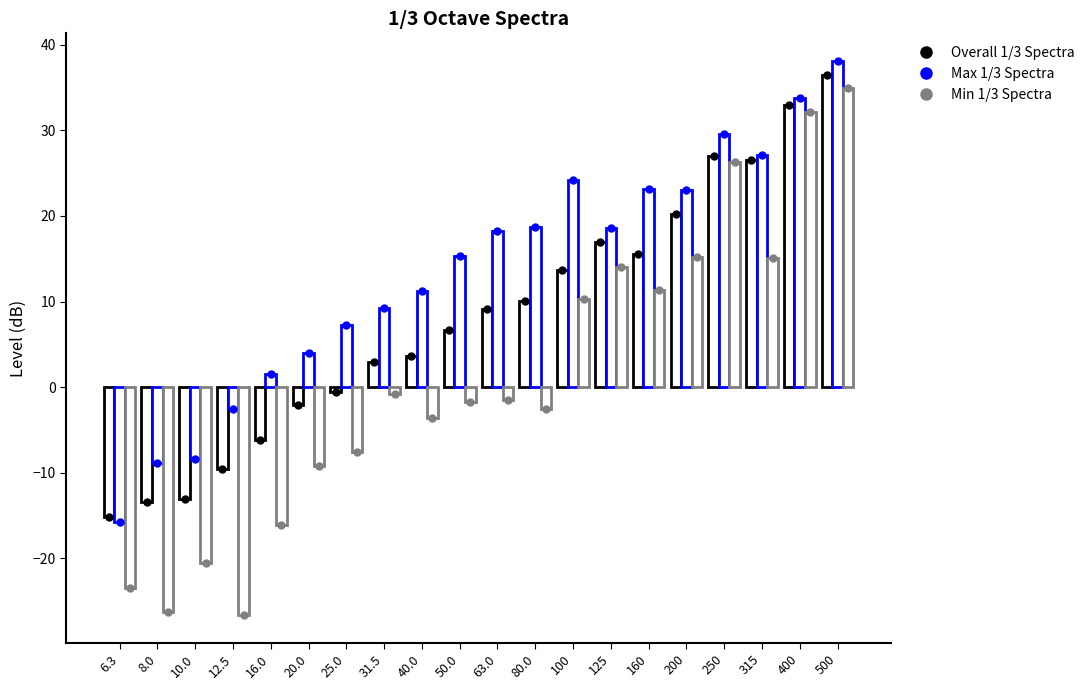

Reading left to right, transcribe all the data shown in this chart.

Overall 1/3 Spectra: 6.3=-15.2	8.0=-13.4	10.0=-13.1	12.5=-9.6	16.0=-6.2	20.0=-2.1	25.0=-0.6	31.5=2.9	40.0=3.6	50.0=6.6	63.0=9.1	80.0=10.1	100=13.7	125=16.9	160=15.5	200=20.3	250=27.0	315=26.5	400=32.9	500=36.5
Max 1/3 Spectra: 6.3=-15.7	8.0=-8.9	10.0=-8.4	12.5=-2.6	16.0=1.6	20.0=3.9	25.0=7.3	31.5=9.3	40.0=11.2	50.0=15.3	63.0=18.3	80.0=18.7	100=24.2	125=18.6	160=23.1	200=23.0	250=29.6	315=27.1	400=33.8	500=38.1
Min 1/3 Spectra: 6.3=-23.5	8.0=-26.3	10.0=-20.5	12.5=-26.7	16.0=-16.2	20.0=-9.2	25.0=-7.5	31.5=-0.8	40.0=-3.6	50.0=-1.8	63.0=-1.5	80.0=-2.5	100=10.3	125=14.0	160=11.3	200=15.2	250=26.3	315=15.1	400=32.1	500=35.0